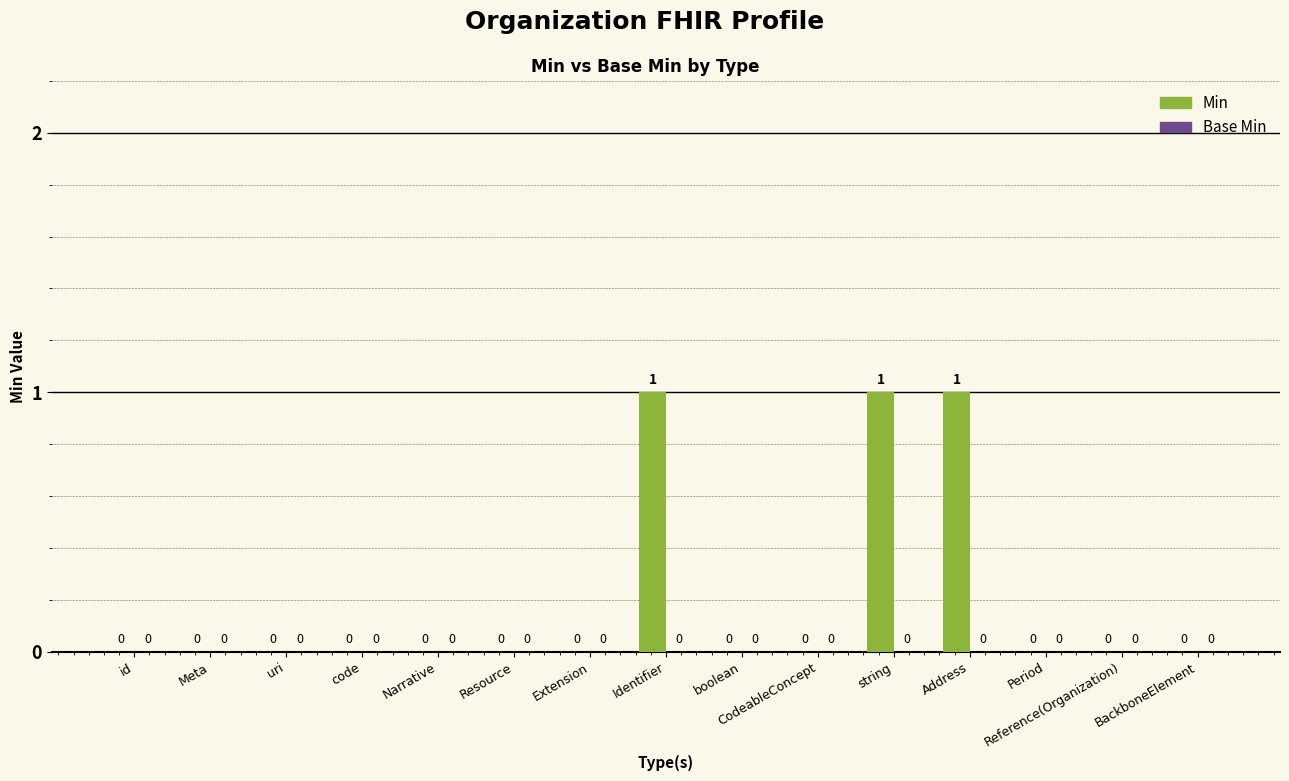

How many values are between 0 and 1?

15